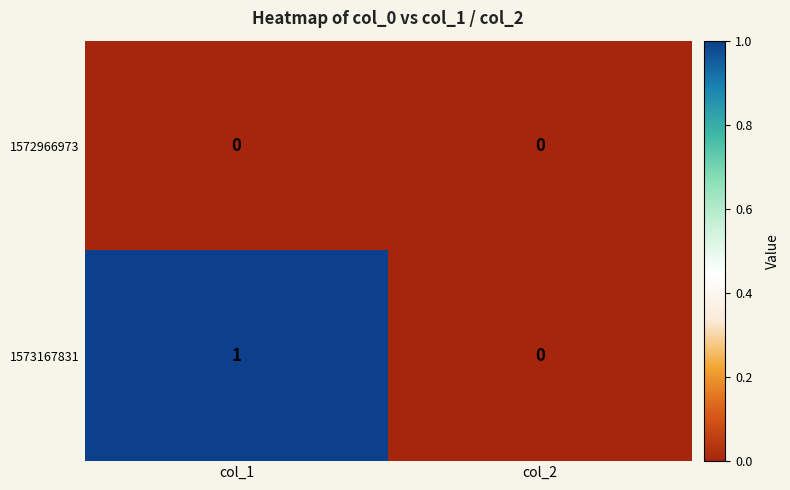

Where is 1573167831 nearest to the value 0?

col_2